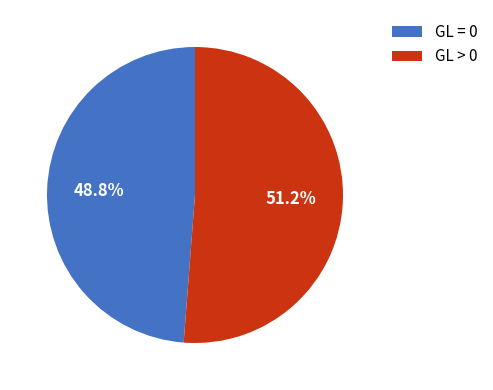

Rank the categories by value from highest to lowest.

GL > 0, GL = 0